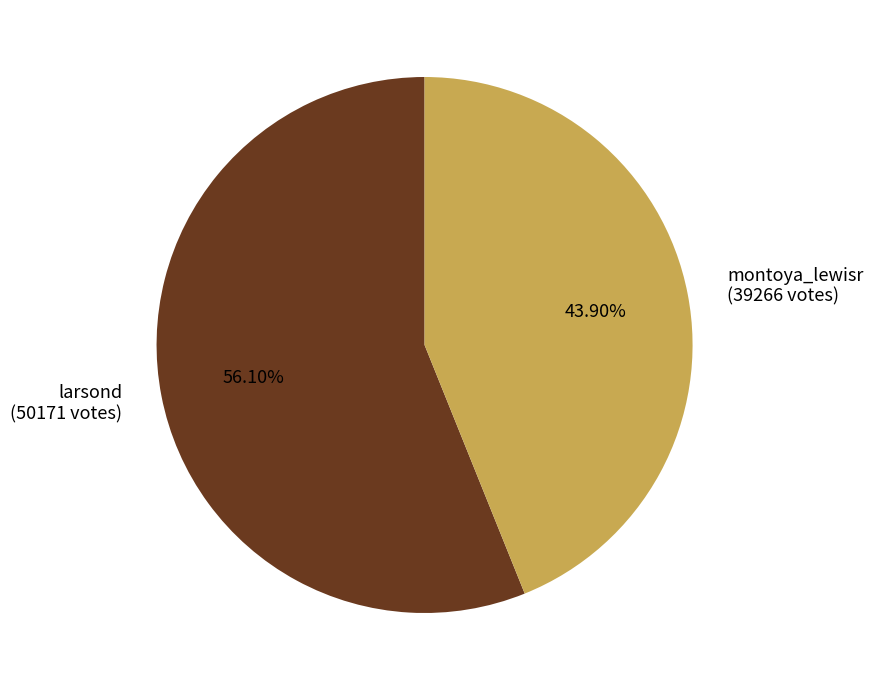

Between larsond (50171 votes) and montoya_lewisr (39266 votes), which is larger?

larsond (50171 votes)